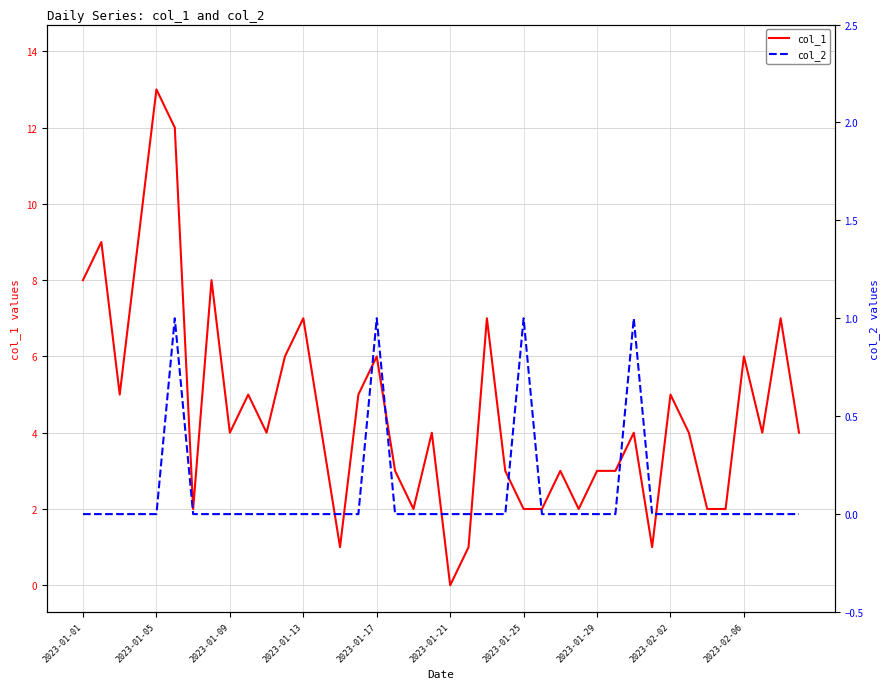

Which category has the highest value in the col_1 series?

2023-01-05